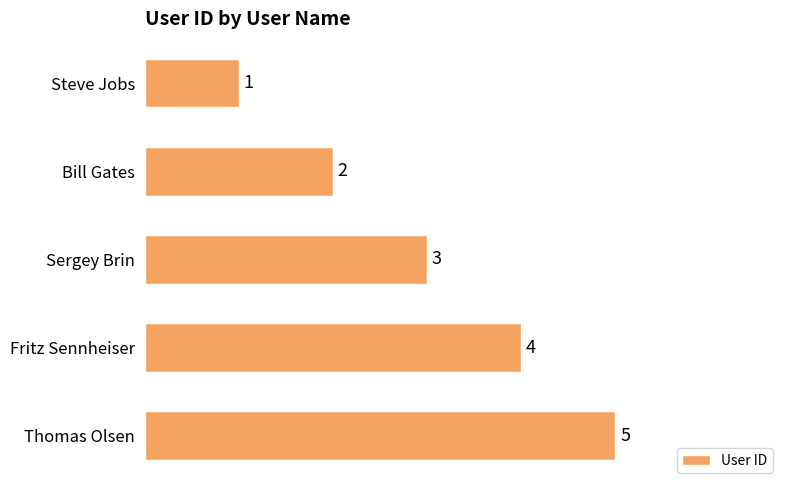

The chart shows a value of 2 at Sergey Brin. True or false?

False